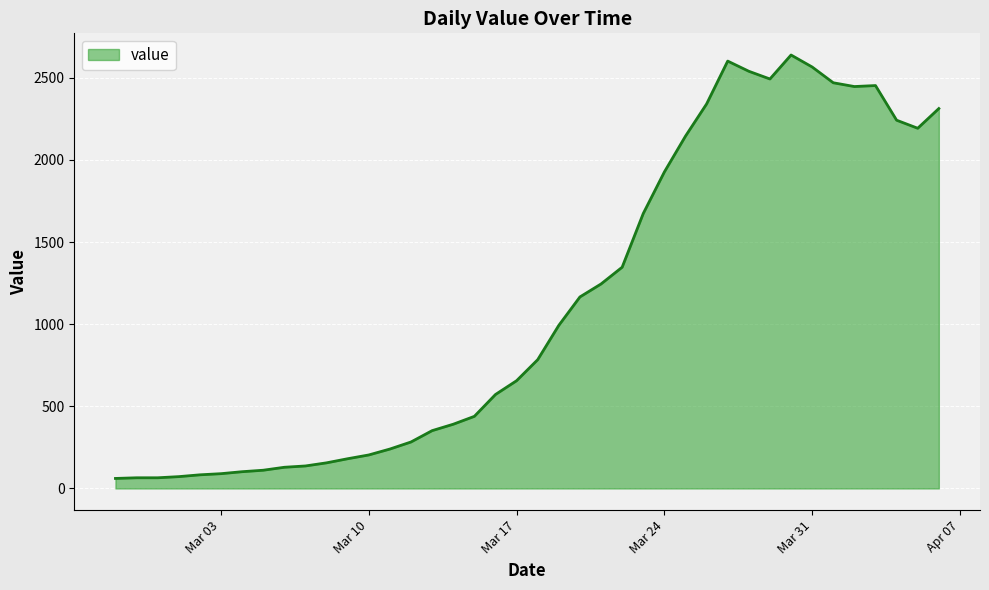

What is the difference between the maximum and minimum values?

2578